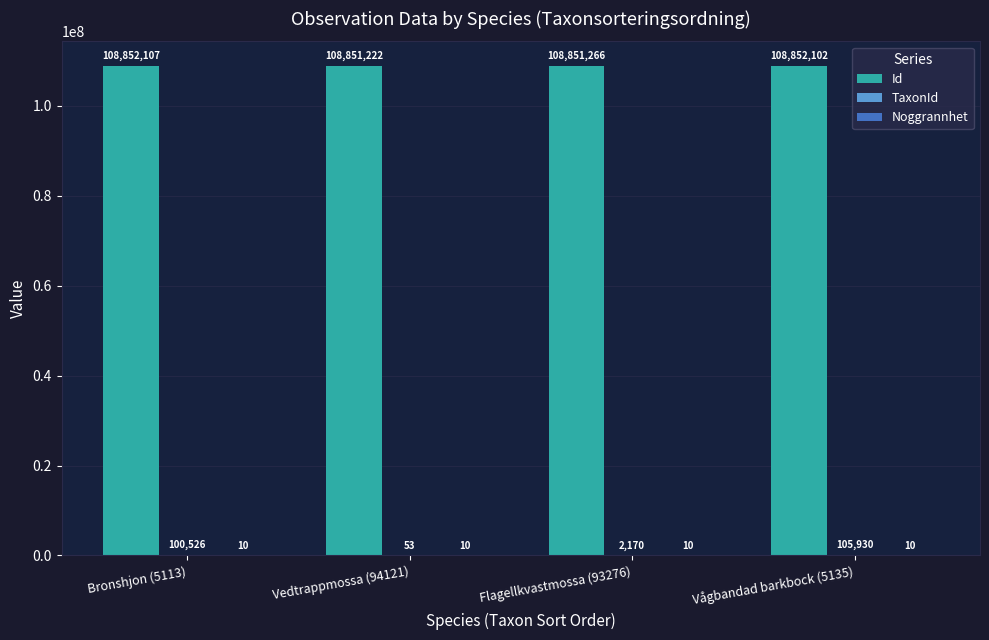

What is the sum of the Id values at Vågbandad barkbock (5135) and Bronshjon (5113)?

217704209